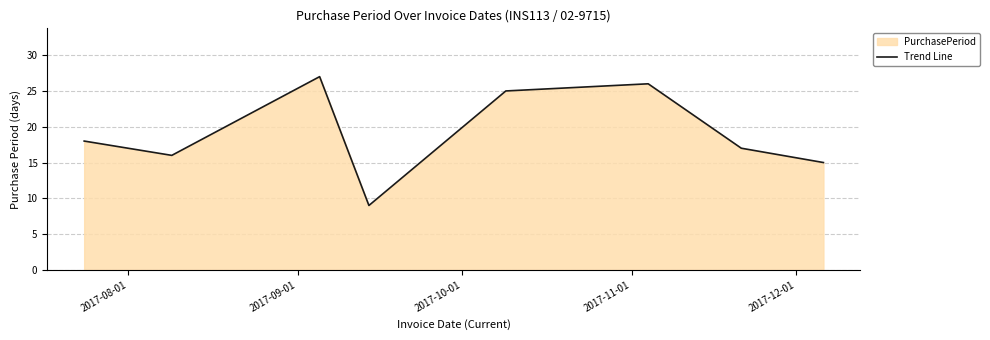

How many values are below 18?

4